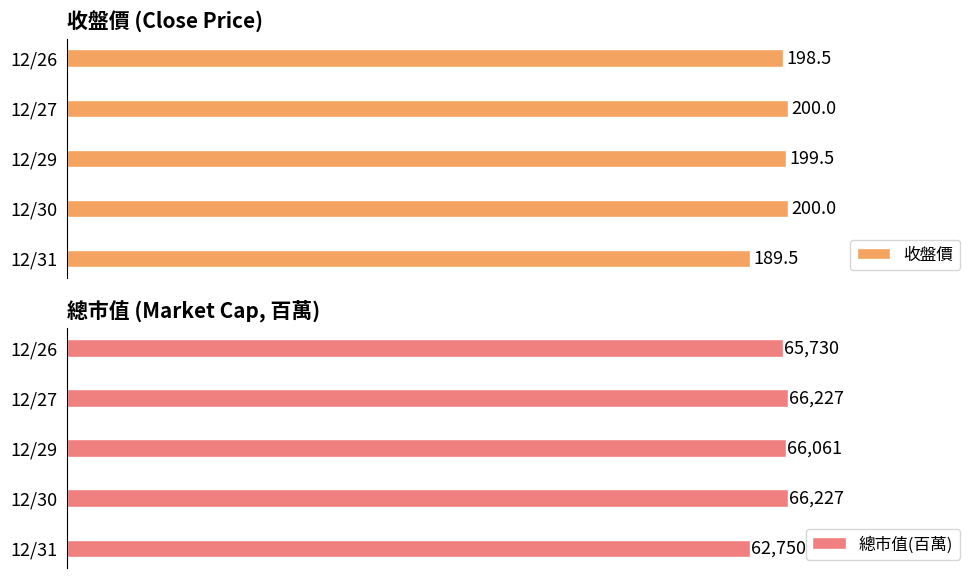

Are the bars horizontal?

Yes